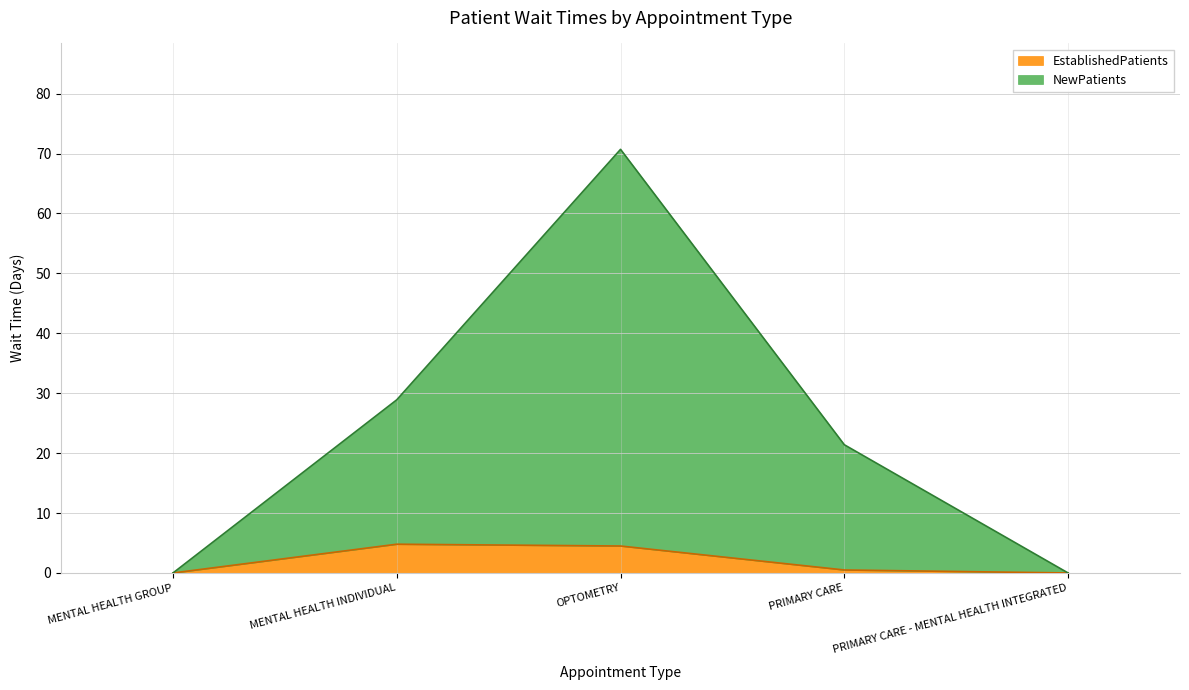

How many positive values does the EstablishedPatients series have?

3